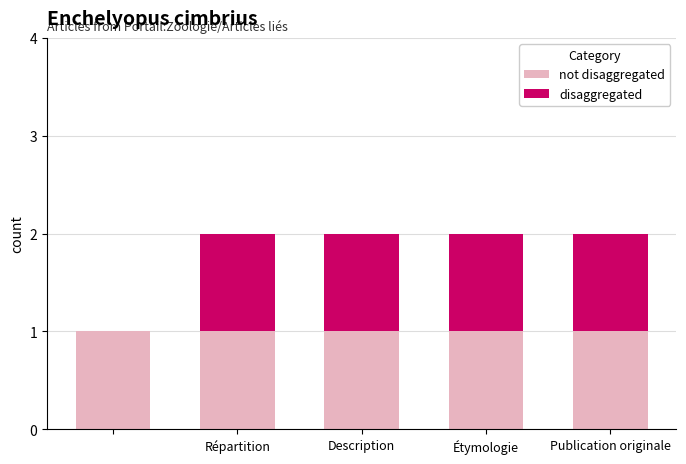

What are all the series names shown in the legend?

not disaggregated, disaggregated